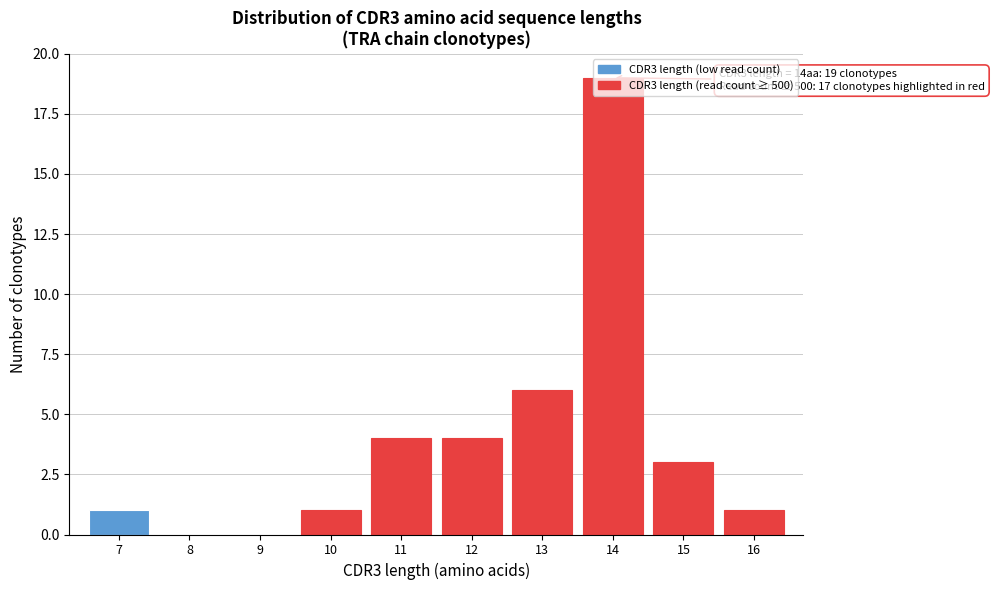

The chart shows a value of 1 at 7. True or false?

True